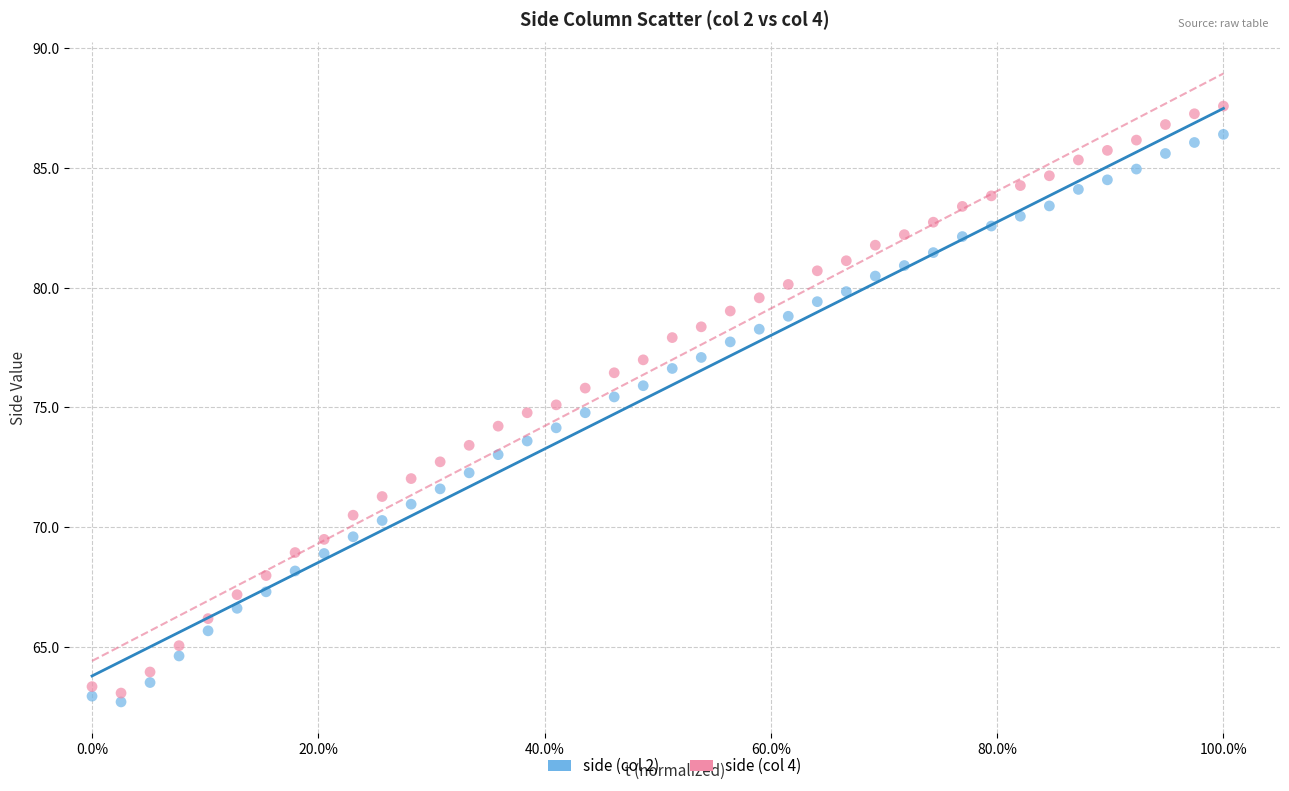

What are all the series names shown in the legend?

side (col 2), side (col 4)